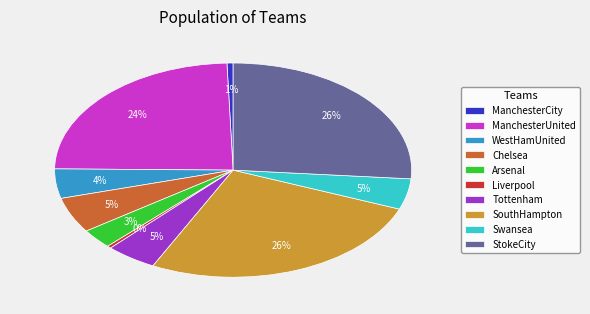

To the nearest percent, what is the difference between the largest and smallest slice percentages?

26%